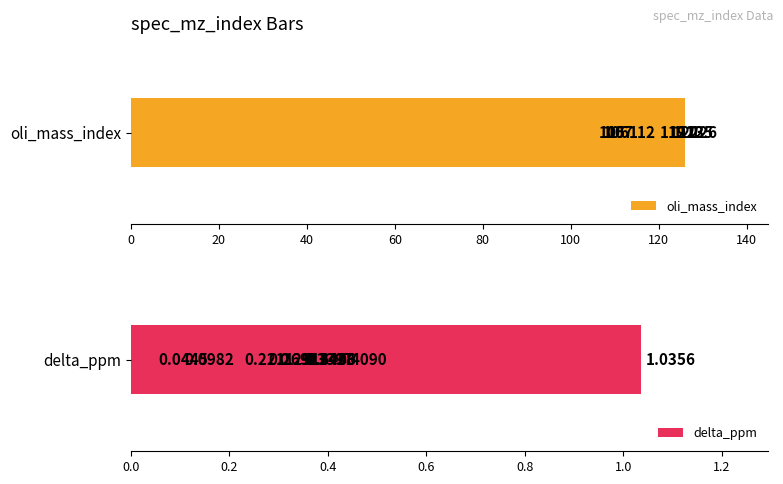

Which series has the largest total across all categories?

oli_mass_index